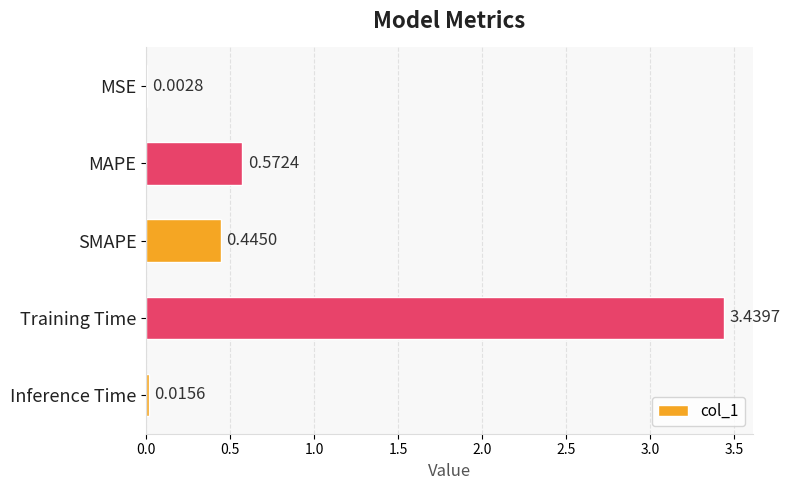

What is the change in value from Training Time to Inference Time?

-3.4